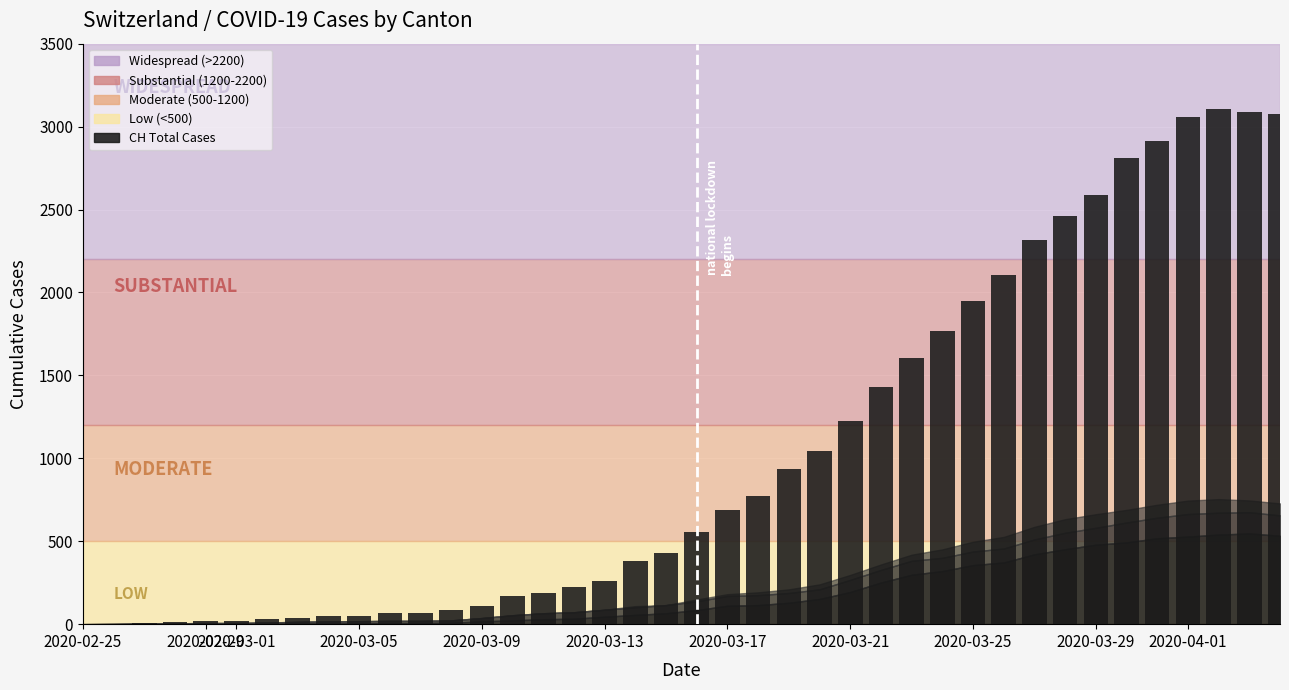

What is the greatest value displayed?

3107